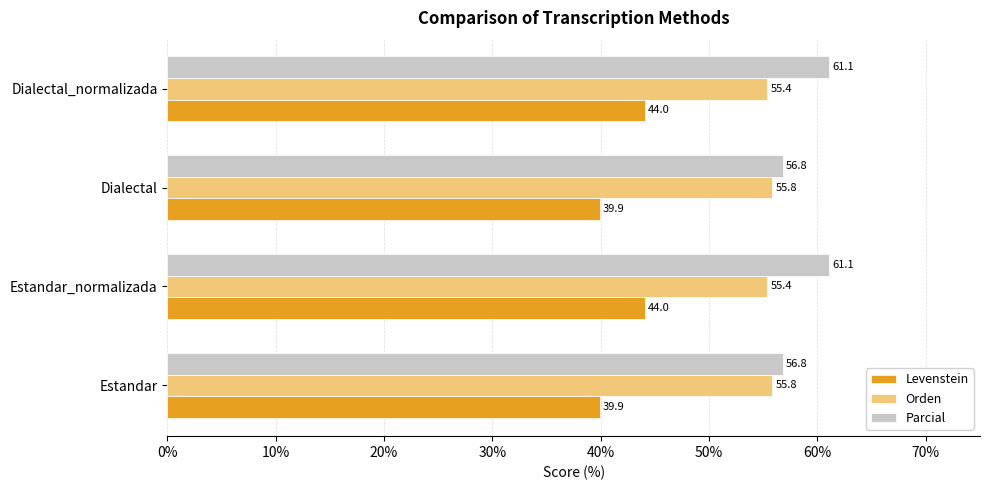

Which series has the largest range (max minus min)?

Parcial